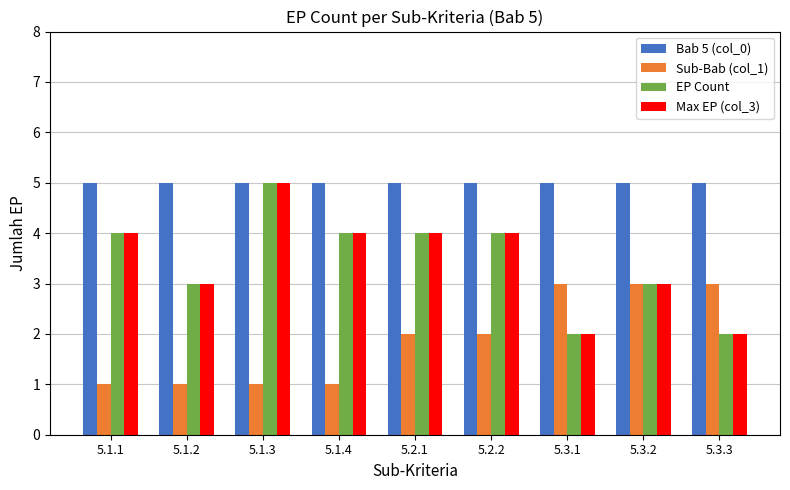

Between 5.1.4 and 5.2.1, which series saw the biggest shift?

Sub-Bab (col_1)